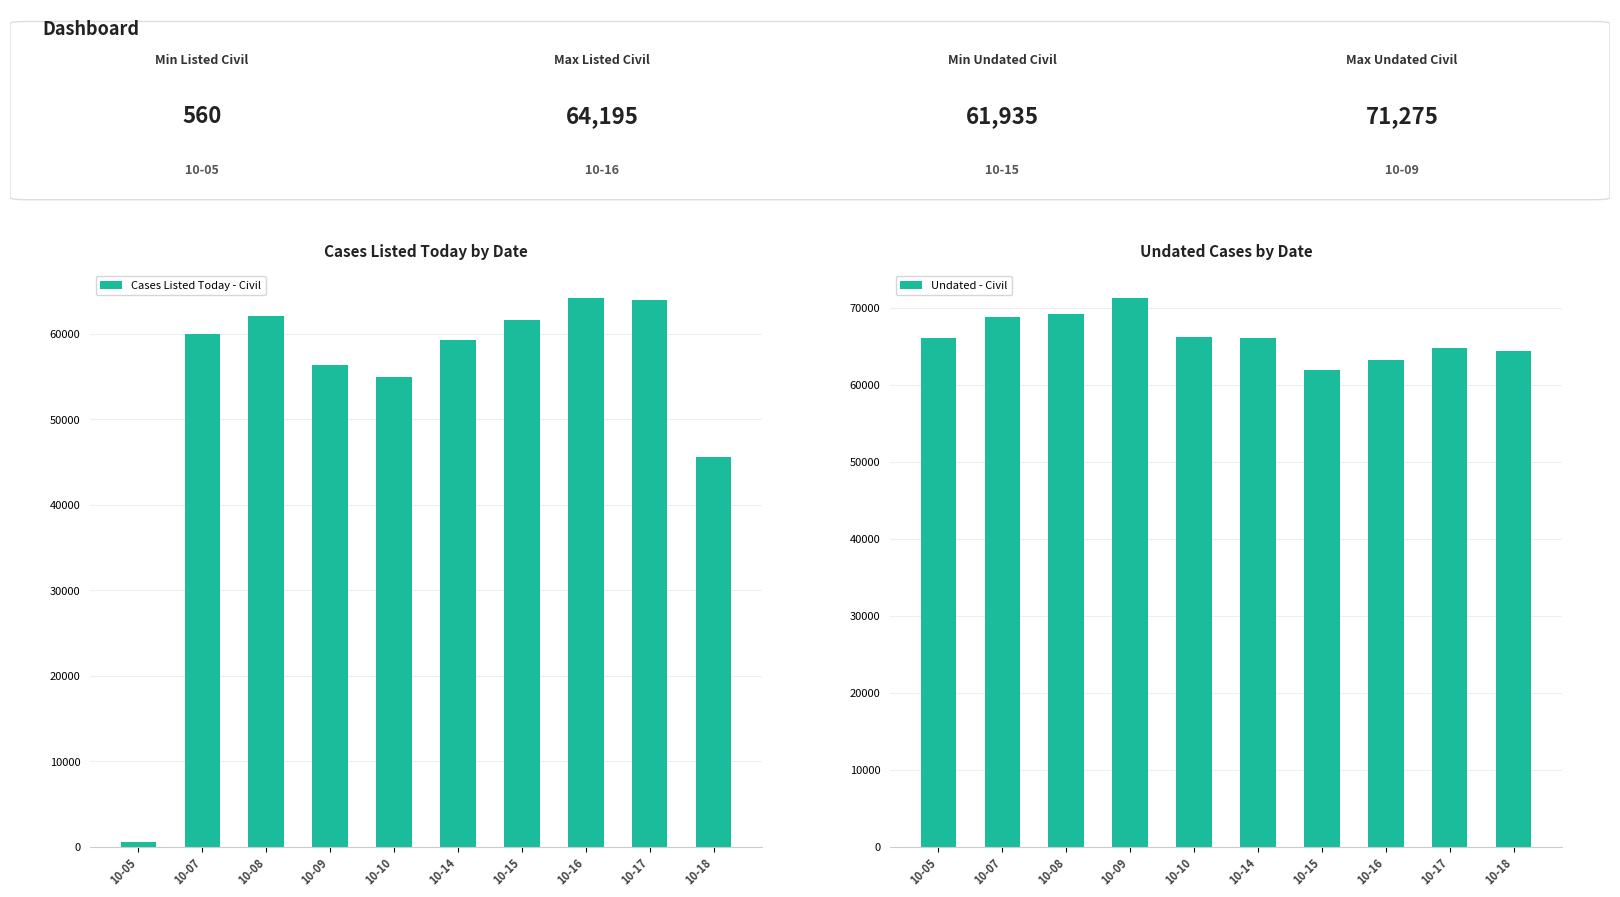

What is the difference between the maximum and minimum values in the Cases Listed Today - Civil series?

63635